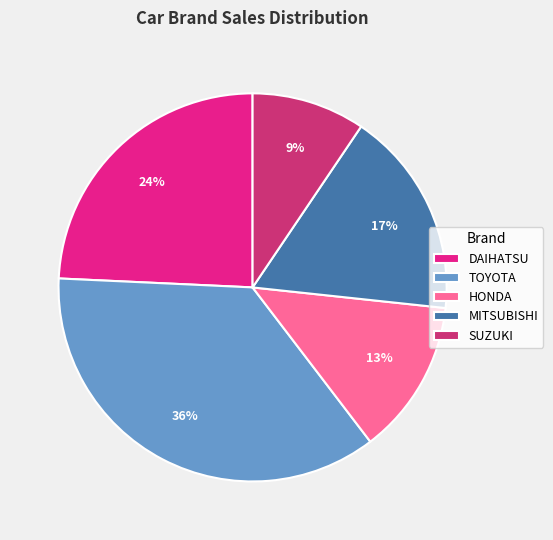

How many segments does this pie chart have?

5